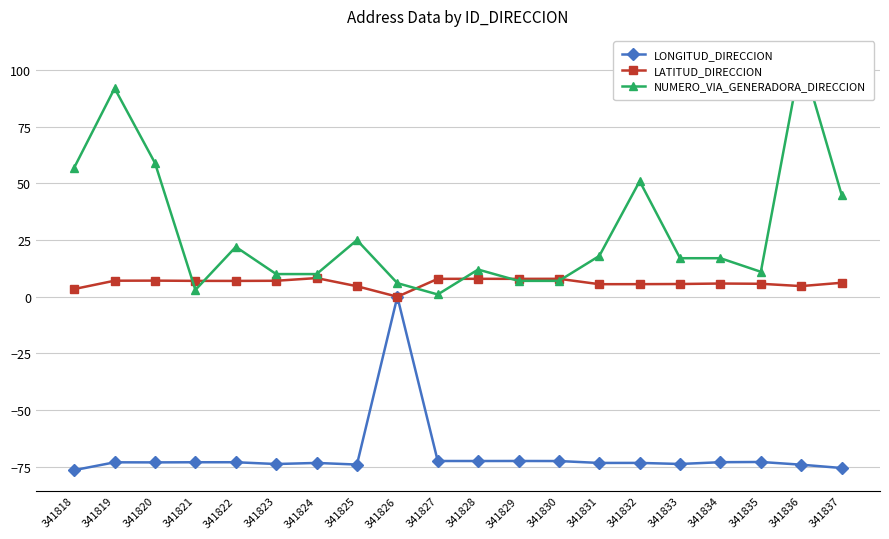

What is the sum of the NUMERO_VIA_GENERADORA_DIRECCION values at 341827 and 341822?

23.0